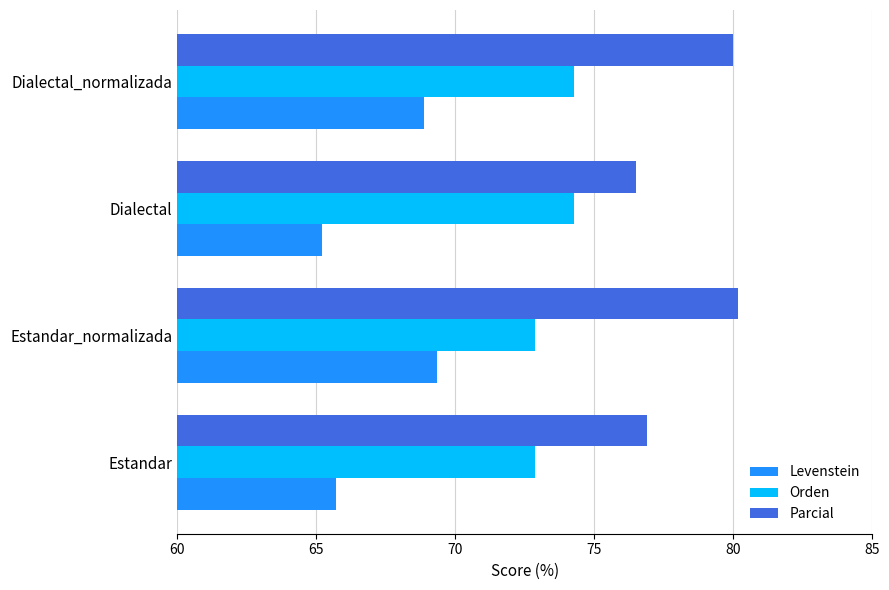

List the series in order of their peak value, highest first.

Parcial, Orden, Levenstein